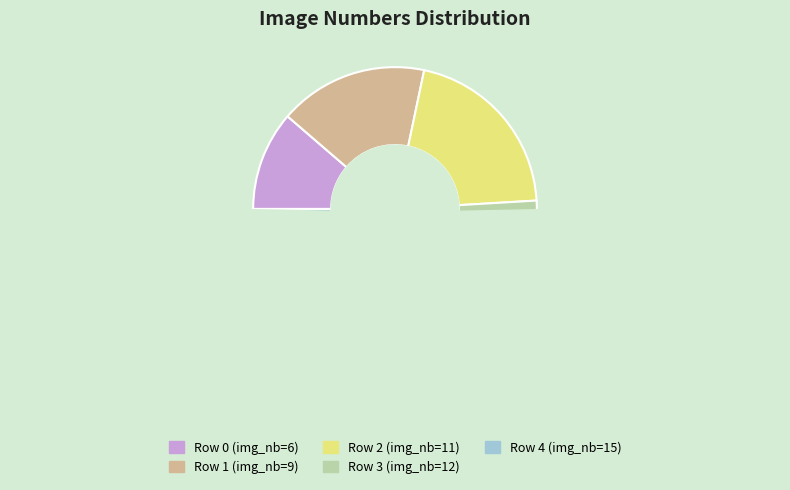

Is there any slice that represents more than half of the pie?

No